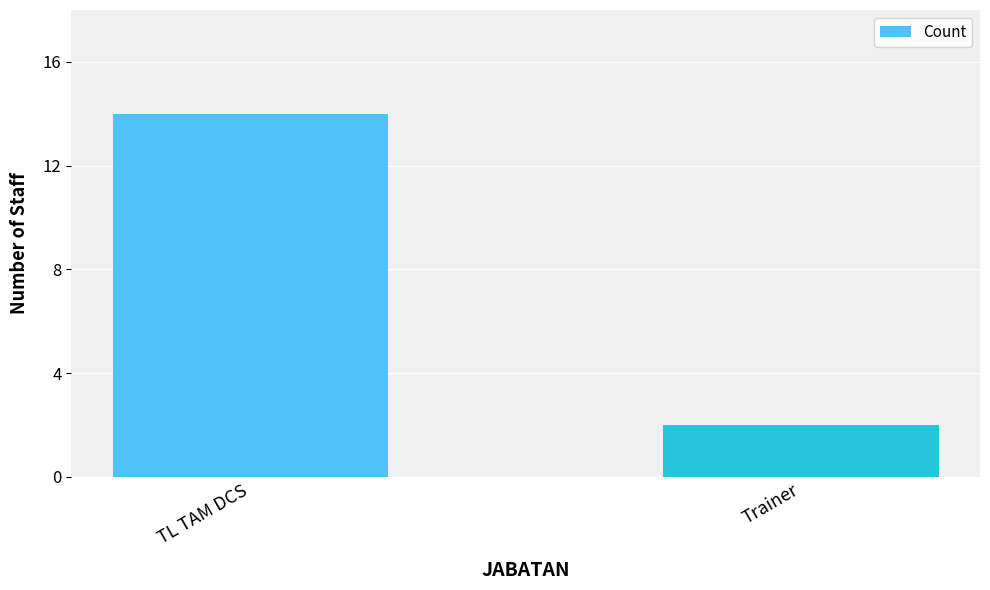

The chart shows a value of 3 at TL TAM DCS. True or false?

False